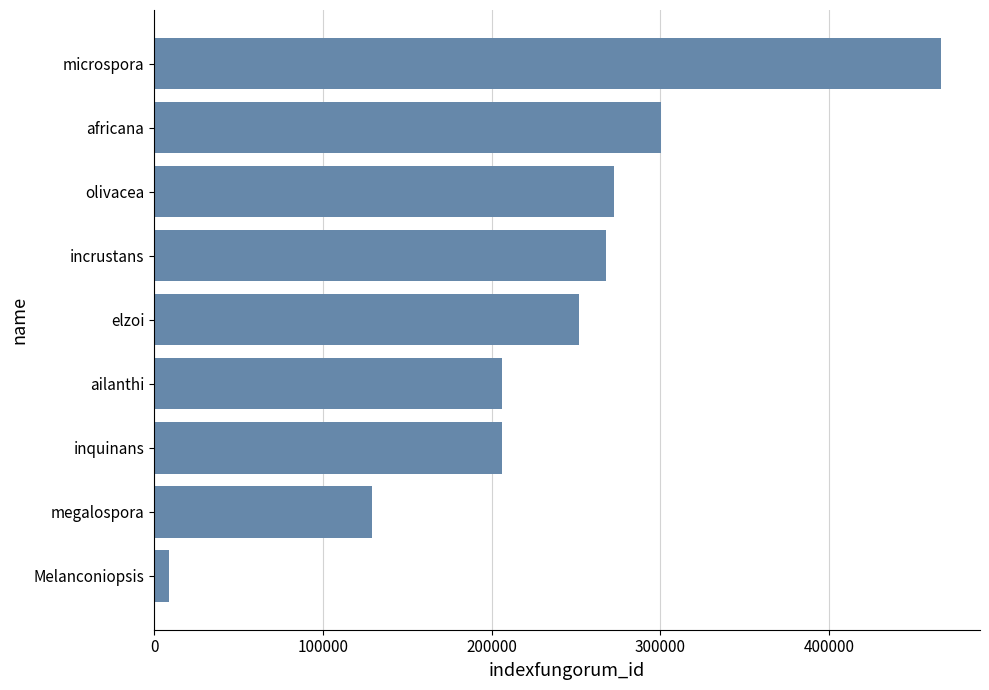

What is the ratio of the value at microspora to the value at incrustans?

1.7